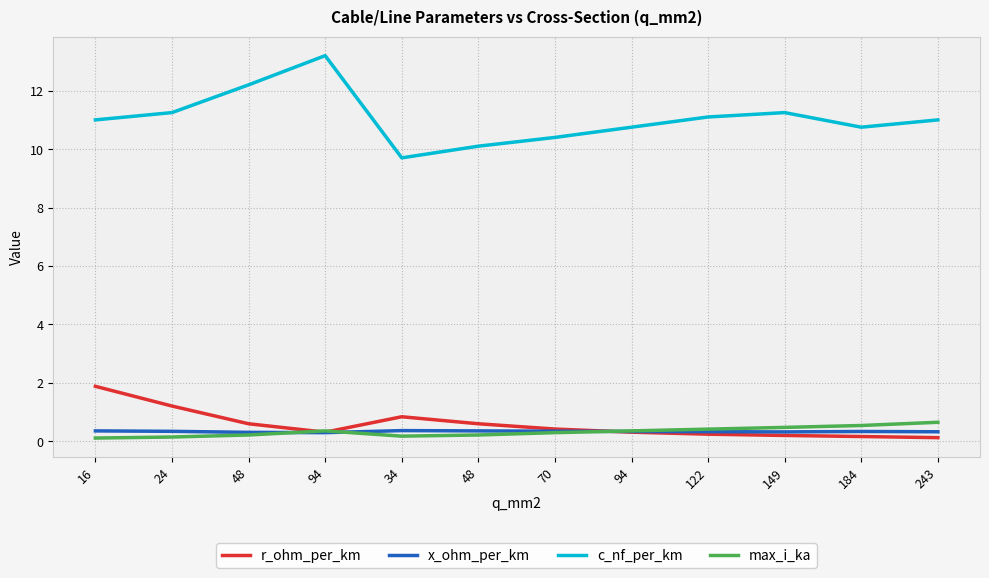

What is the label of the 3rd point from the right?

149